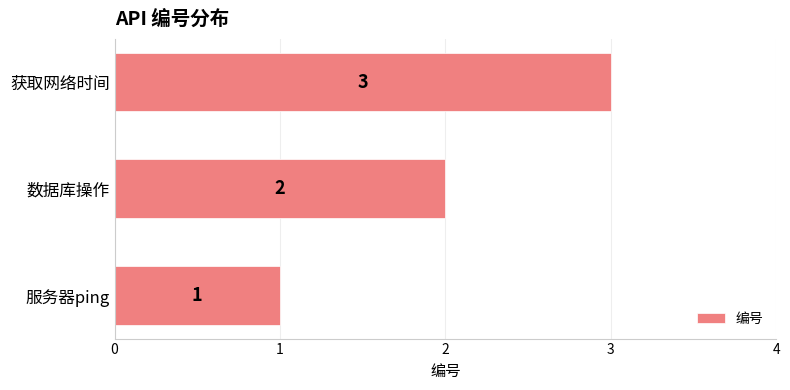

The chart shows a value of 1 at 服务器ping. True or false?

True